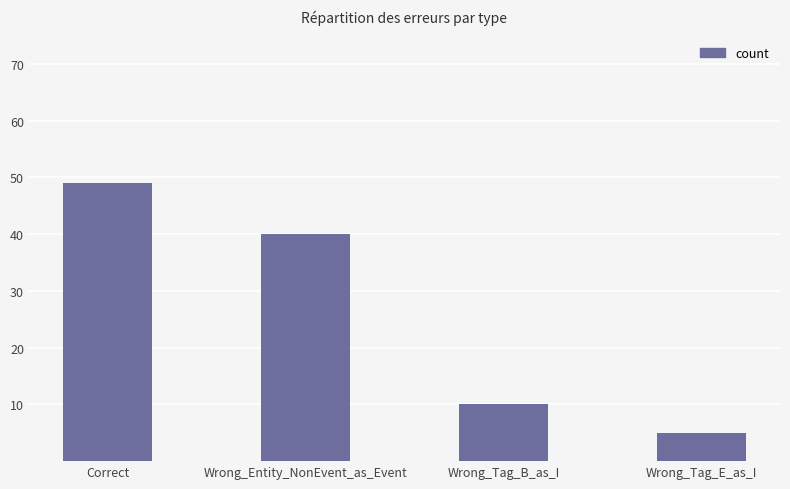

Is it true that the value at Wrong_Entity_NonEvent_as_Event is 40?

True